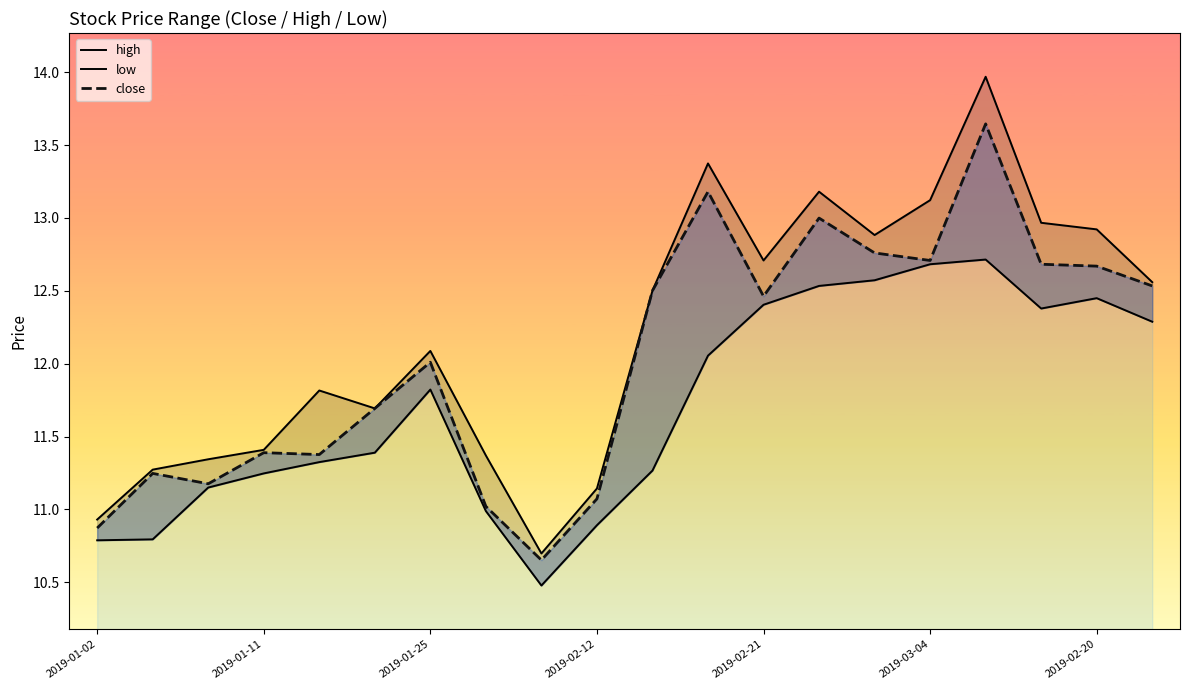

Reading left to right, what are all the values shown in this chart?

high: 10.9	11.3	11.3	11.4	11.8	11.7	12.1	11.4	10.7	11.1	12.5	13.4	12.7	13.2	12.9	13.1	14.0	13.0	12.9	12.6
low: 10.8	10.8	11.2	11.2	11.3	11.4	11.8	11.0	10.5	10.9	11.3	12.1	12.4	12.5	12.6	12.7	12.7	12.4	12.4	12.3
close: 10.9	11.2	11.2	11.4	11.4	11.7	12.0	11.0	10.7	11.1	12.5	13.2	12.5	13.0	12.8	12.7	13.6	12.7	12.7	12.5